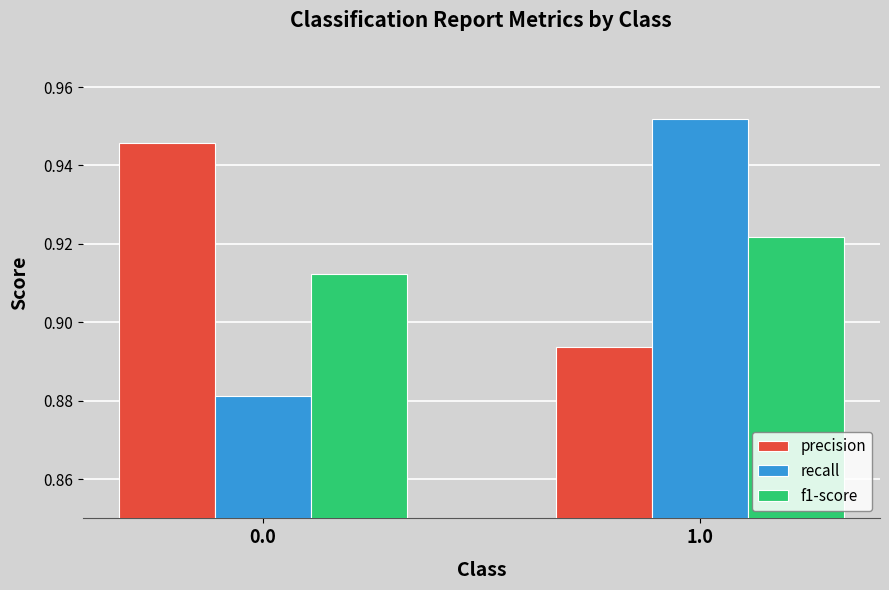

Rank the series by their average value, from highest to lowest.

precision, f1-score, recall